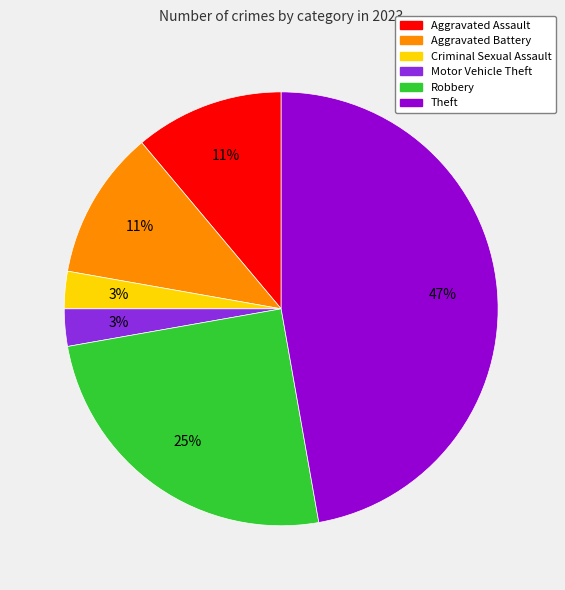

Does any single category account for the majority?

No